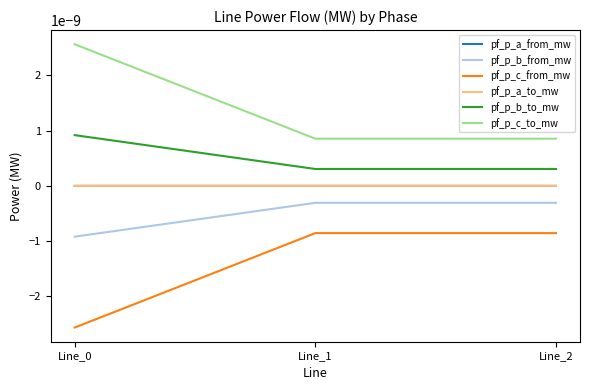

Is it true that pf_p_c_from_mw equals -0.0 at Line_1?

True